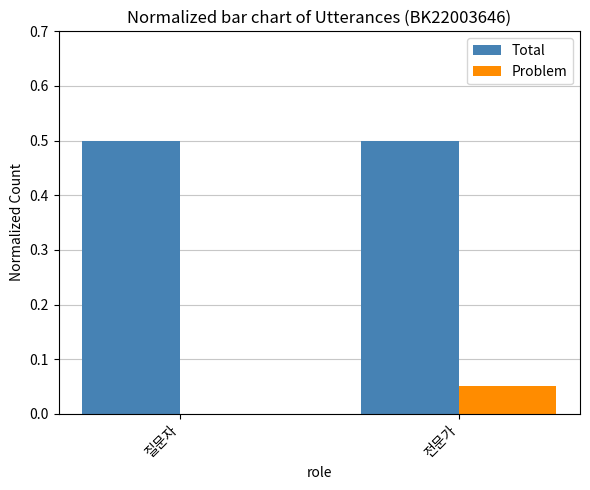

Is it true that Total equals 0.5 at 질문자?

True